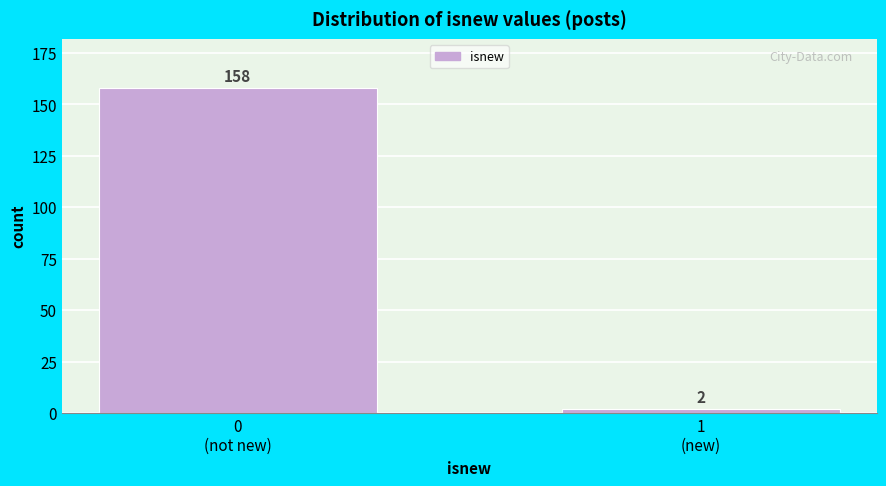

Reading left to right, list all the values displayed in this chart.

158	2